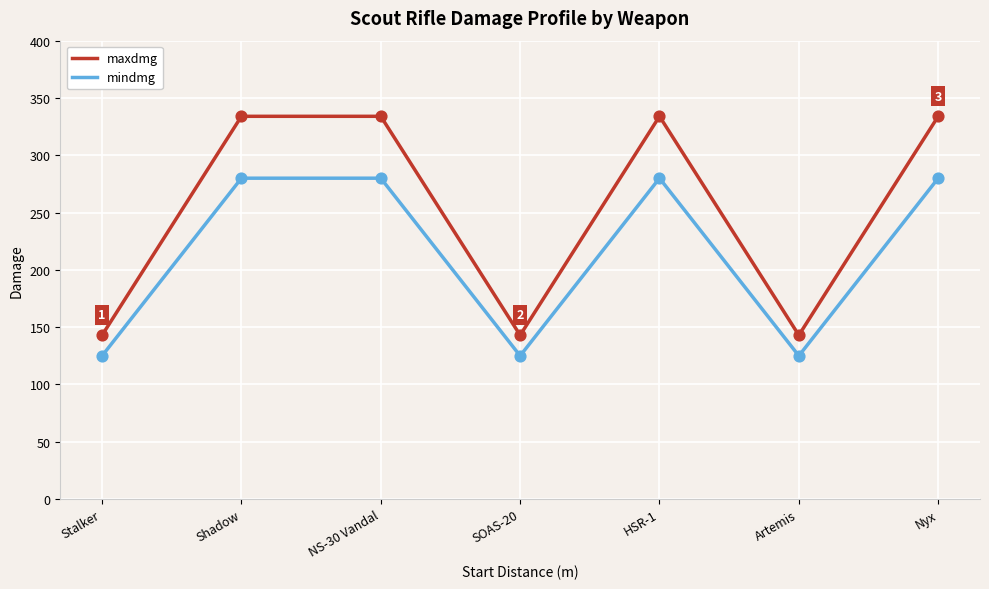

Is the value of mindmg at HSR-1 greater than the value of maxdmg at Artemis?

Yes